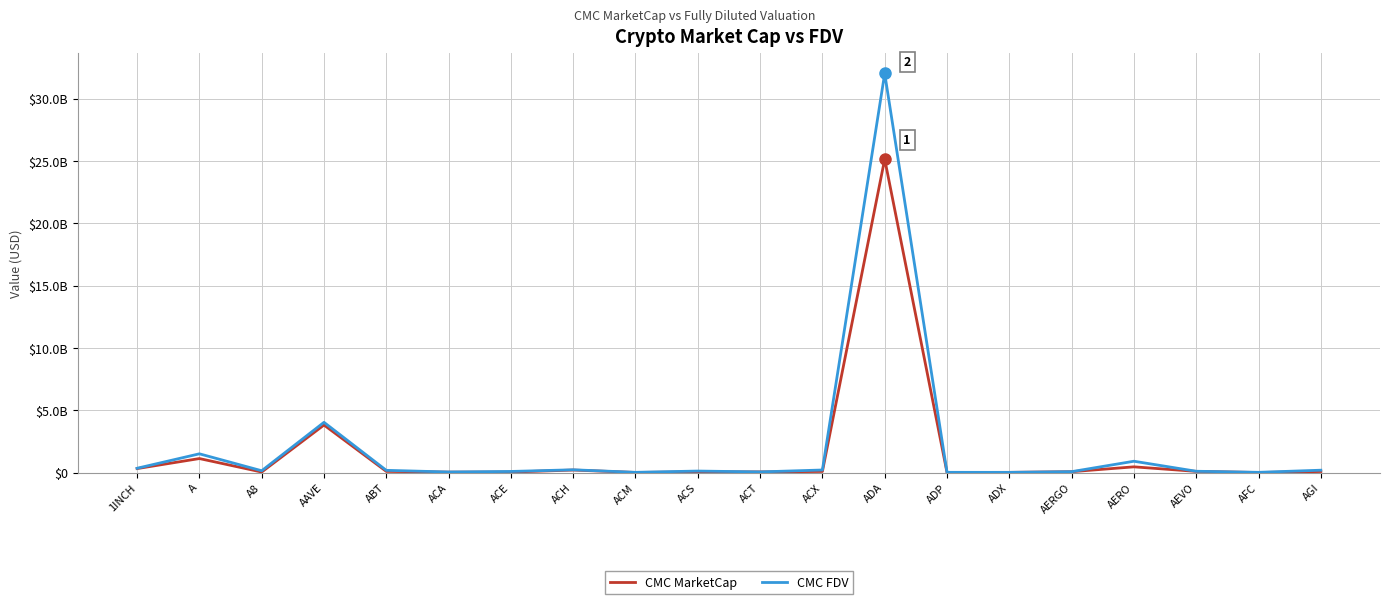

Does the chart have visible grid lines?

Yes